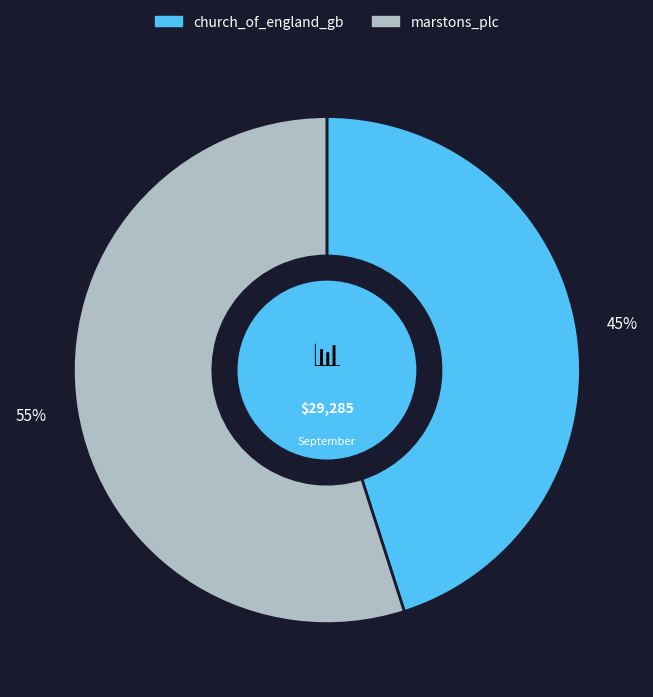

True or false: church_of_england_gb accounts for 34% of the total.

False